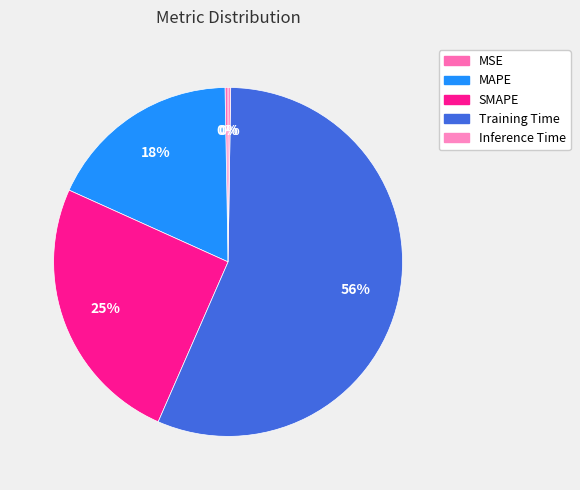

To the nearest percent, what is the combined percentage of MAPE and SMAPE?

43%